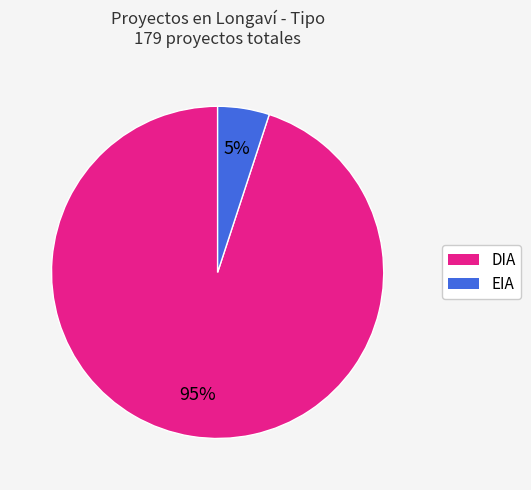

Approximately how many times larger is the value at EIA compared to DIA?

0.1